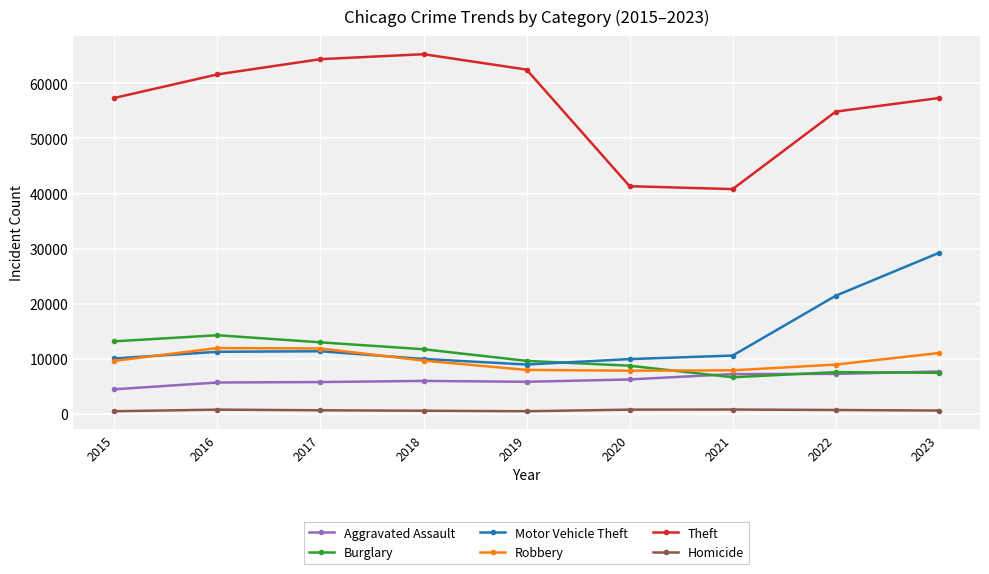

The Aggravated Assault series shows 3860 at 2021. True or false?

False